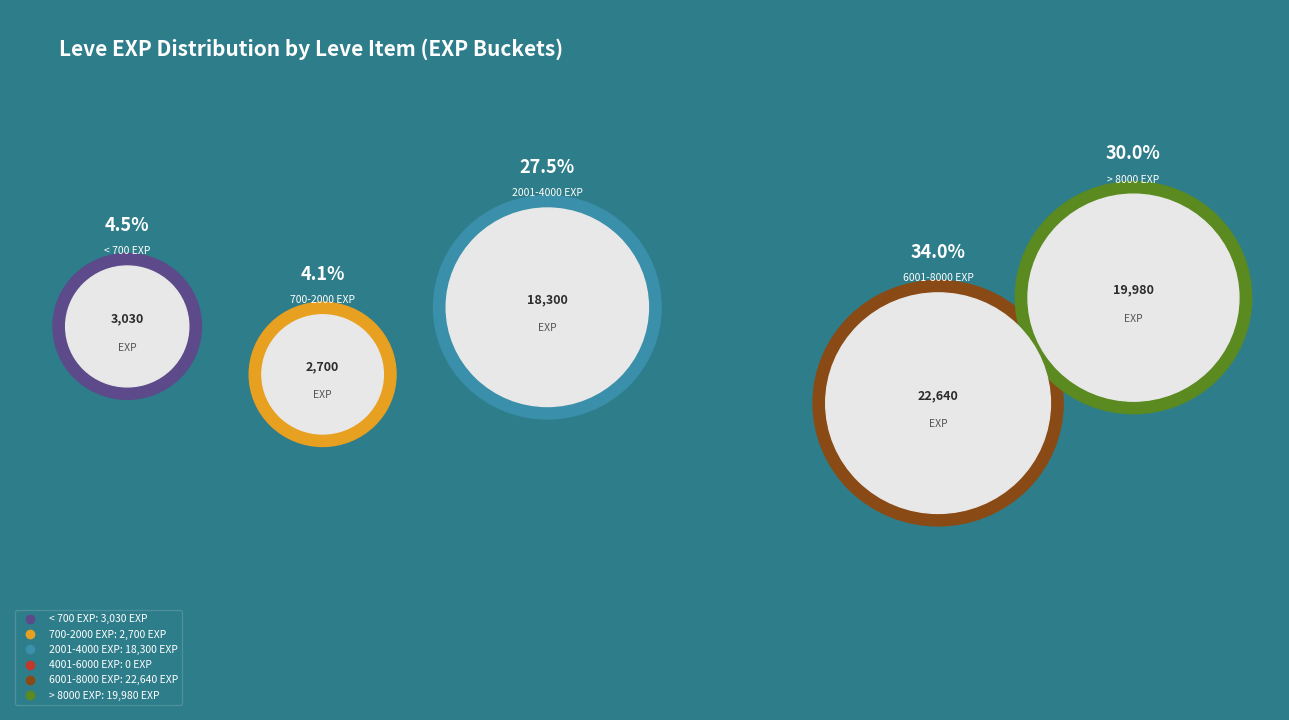

Is there a majority slice in this chart?

No